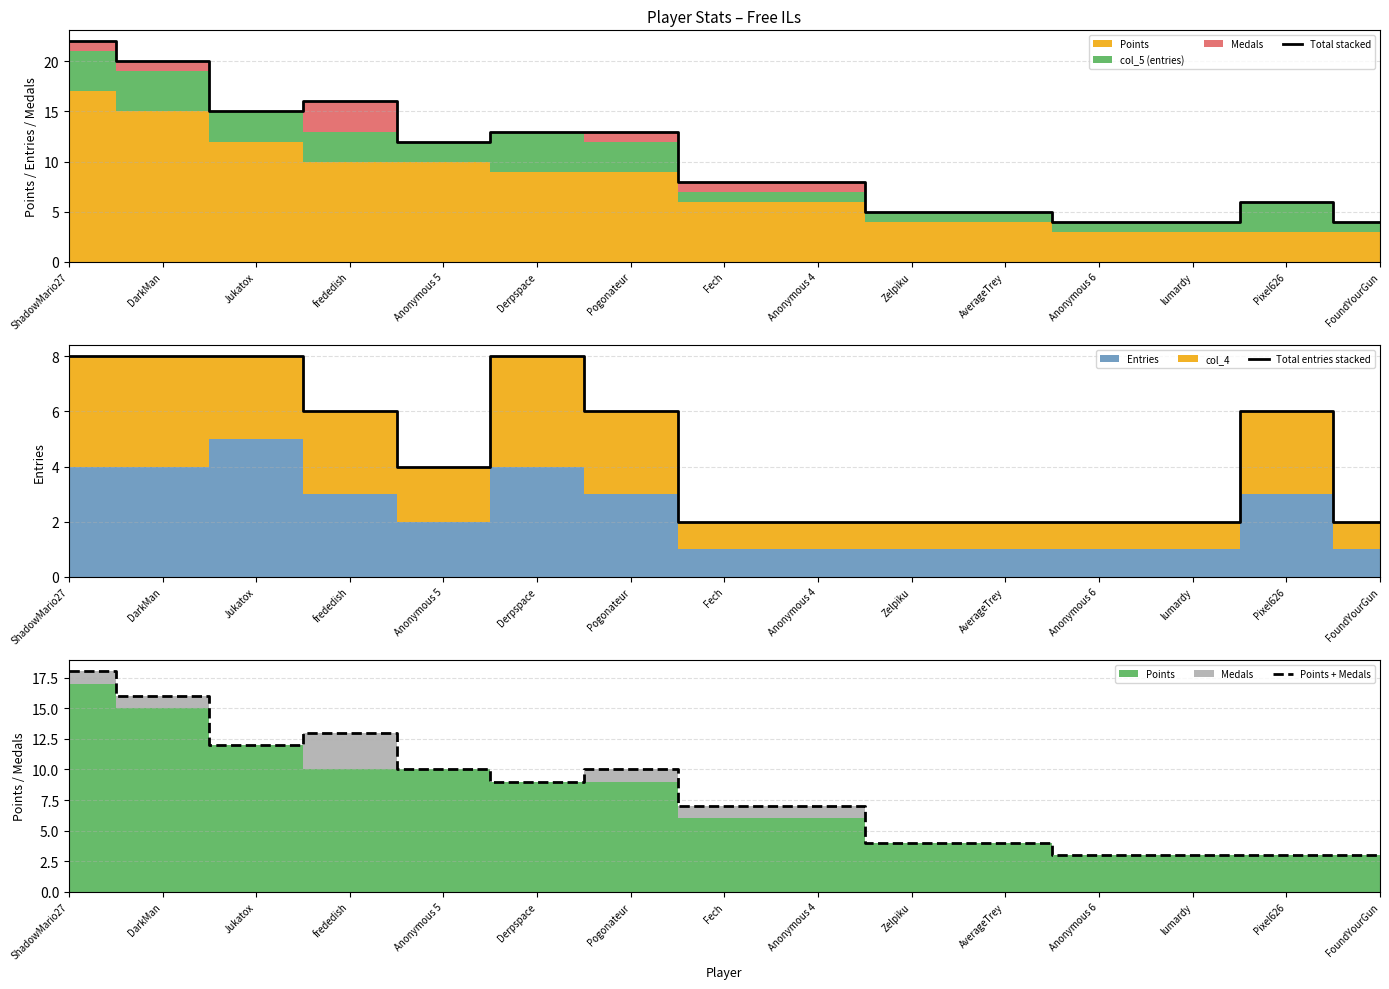

List the series in order of their overall mean, highest first.

Total stacked, Points + Medals, Total entries stacked